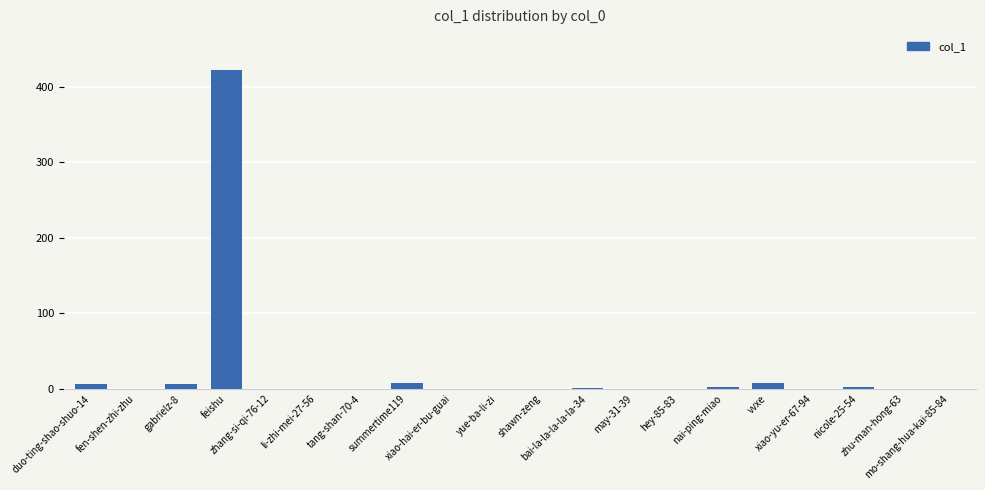

What is the sum of all values?

456